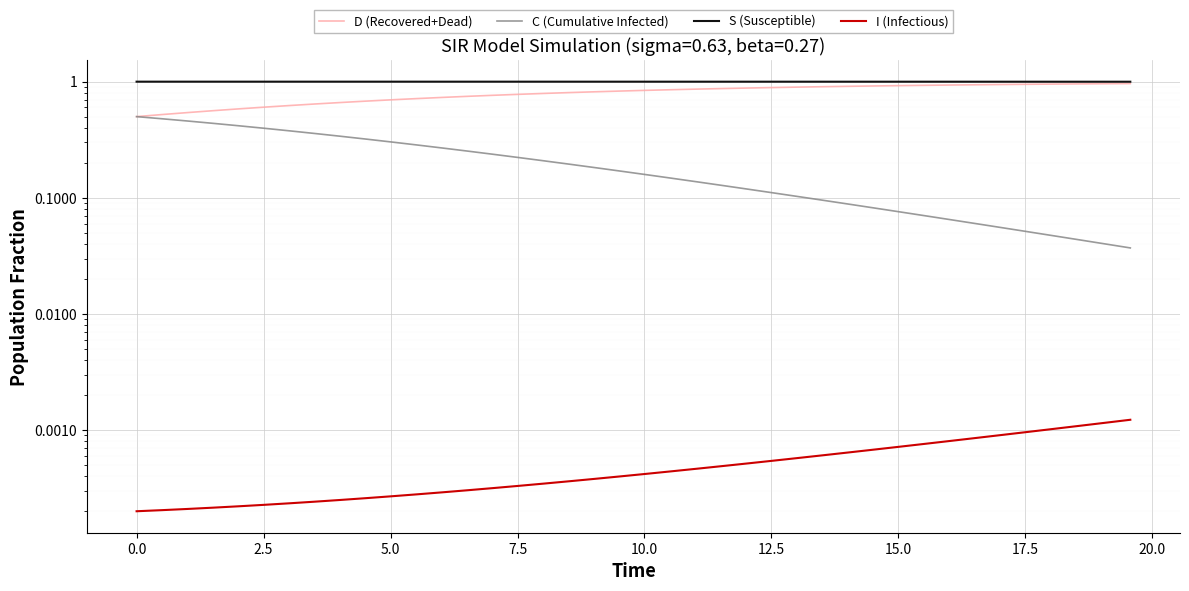

Reading left to right, transcribe all the data shown in this chart.

D (Recovered+Dead): 0.5	0.5	0.5	0.6	0.6	0.6	0.6	0.6	0.7	0.7	0.7	0.7	0.7	0.7	0.8	0.8	0.8	0.8	0.8	0.8	0.8	0.9	0.9	0.9	0.9	0.9	0.9	0.9	0.9	0.9	0.9	0.9	0.9	0.9	0.9	0.9	1.0	1.0	1.0	1.0
C (Cumulative Infected): 0.5	0.5	0.5	0.4	0.4	0.4	0.4	0.4	0.3	0.3	0.3	0.3	0.3	0.3	0.2	0.2	0.2	0.2	0.2	0.2	0.2	0.1	0.1	0.1	0.1	0.1	0.1	0.1	0.1	0.1	0.1	0.1	0.1	0.1	0.1	0.1	0.0	0.0	0.0	0.0
S (Susceptible): 1.0	1.0	1.0	1.0	1.0	1.0	1.0	1.0	1.0	1.0	1.0	1.0	1.0	1.0	1.0	1.0	1.0	1.0	1.0	1.0	1.0	1.0	1.0	1.0	1.0	1.0	1.0	1.0	1.0	1.0	1.0	1.0	1.0	1.0	1.0	1.0	1.0	1.0	1.0	1.0
I (Infectious): 0.0	0.0	0.0	0.0	0.0	0.0	0.0	0.0	0.0	0.0	0.0	0.0	0.0	0.0	0.0	0.0	0.0	0.0	0.0	0.0	0.0	0.0	0.0	0.0	0.0	0.0	0.0	0.0	0.0	0.0	0.0	0.0	0.0	0.0	0.0	0.0	0.0	0.0	0.0	0.0